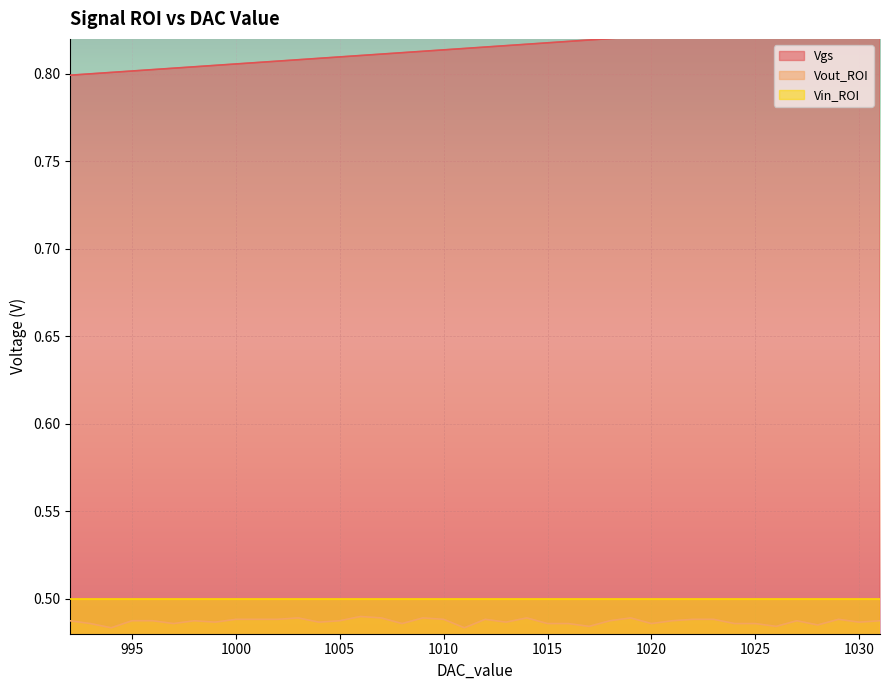

The Vout_ROI series shows 0.2 at 994. True or false?

False